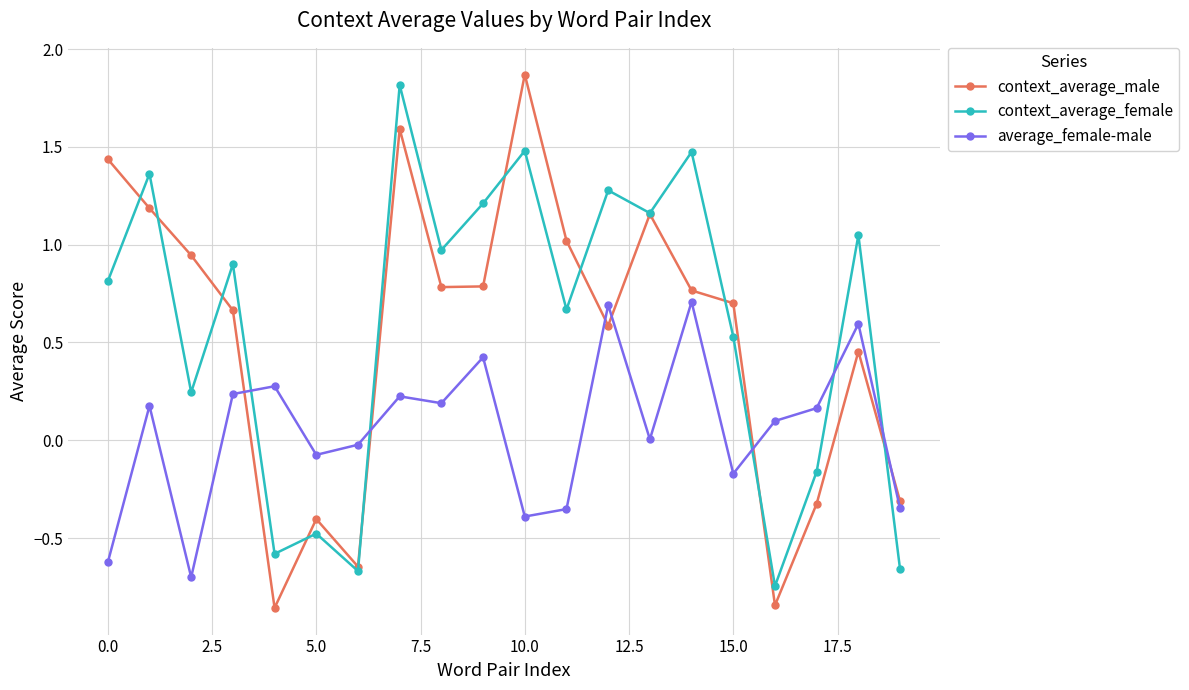

True or false: average_female-male has more than 0 points higher than both neighbors.

True